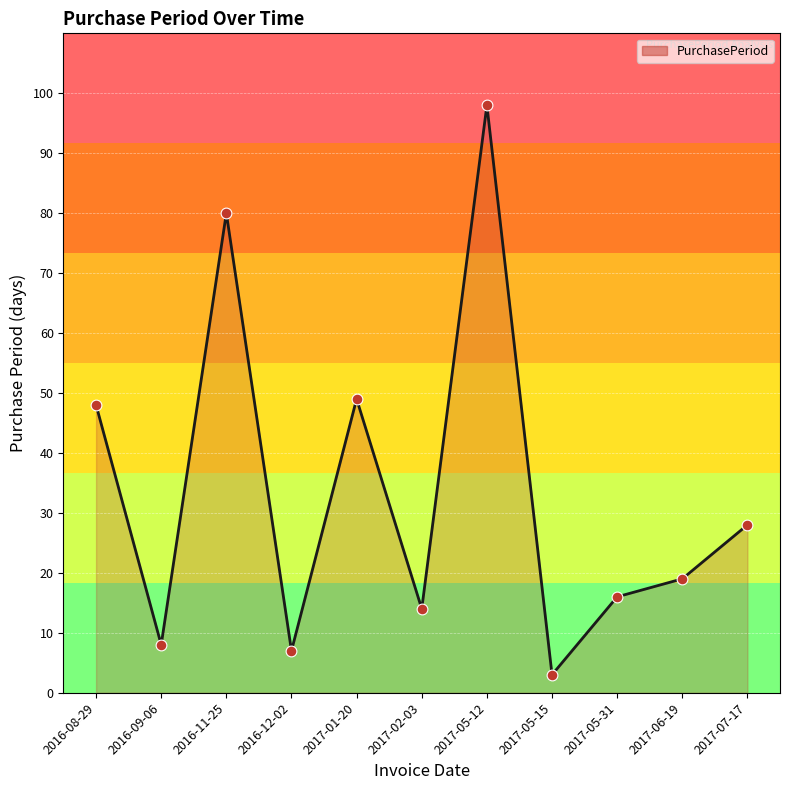

Approximately how many times larger is the value at 2016-11-25 compared to 2017-01-20?

1.6